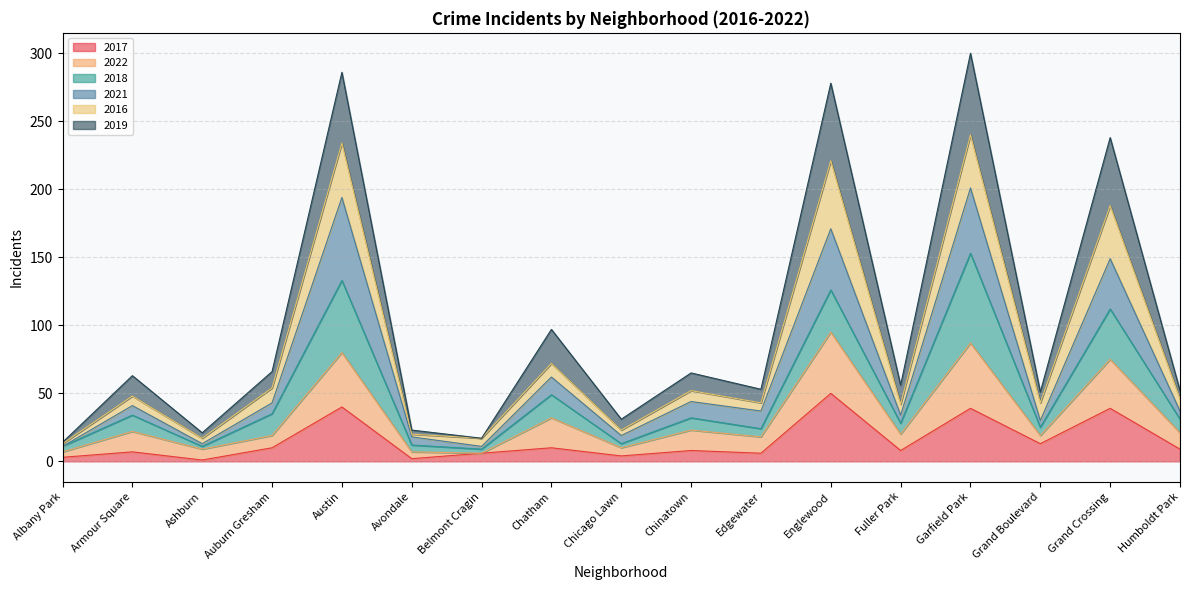

What is the value of the 2019 point at the 2nd from the left?

63